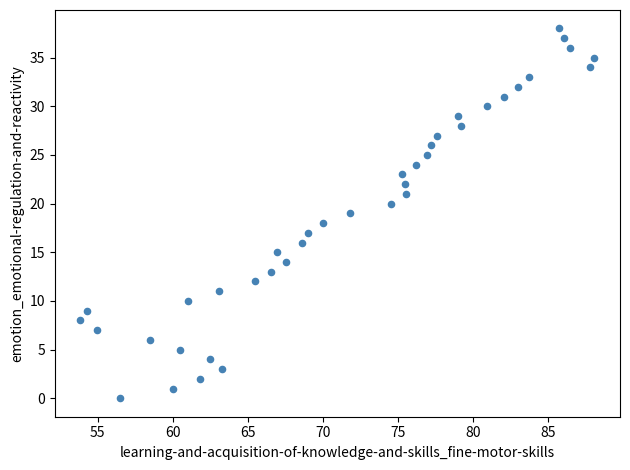

What is the range of Y values (max minus min)?

38